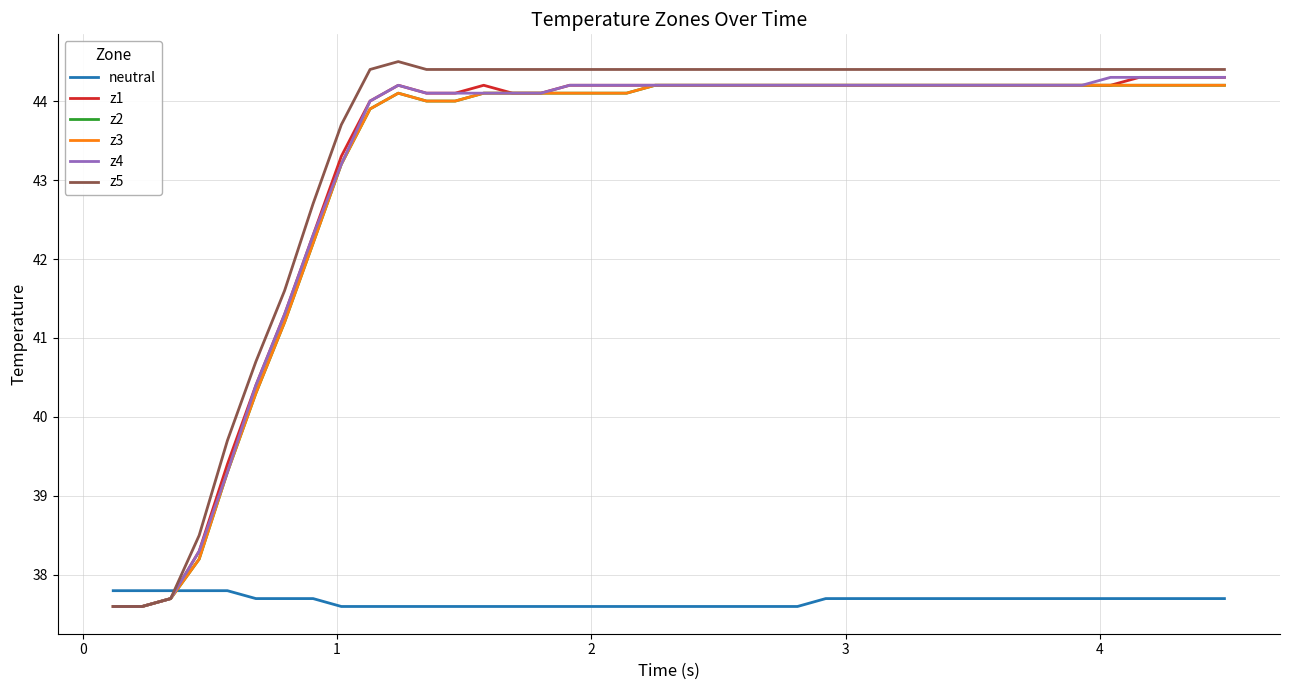

Does the chart display data point markers on the line(s)?

No